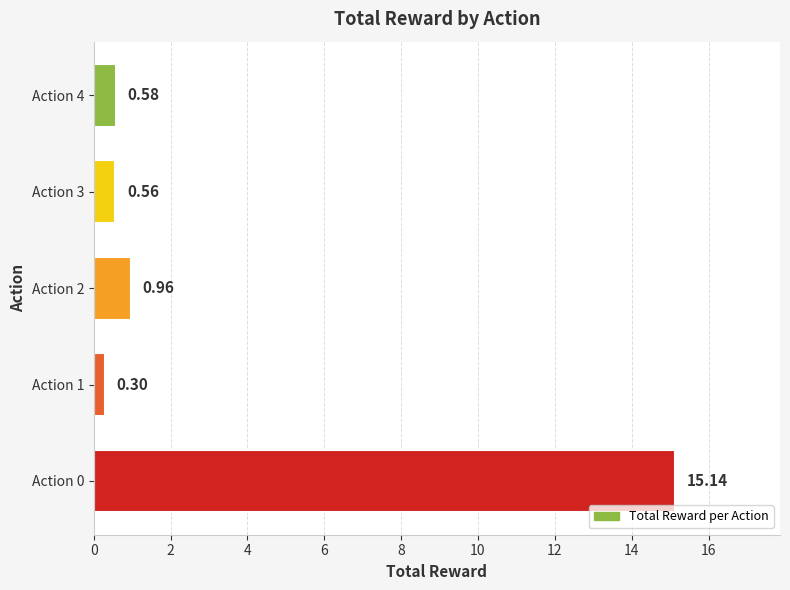

List the labels in order of value, smallest first.

Action 1, Action 3, Action 4, Action 2, Action 0